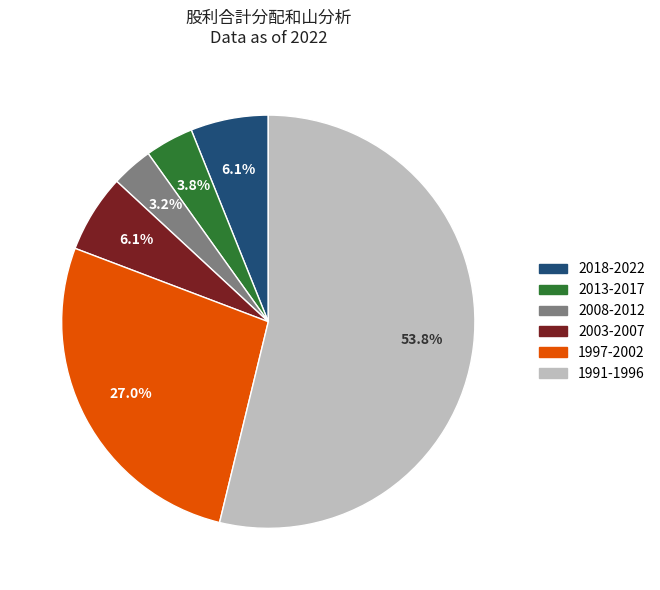

To the nearest percent, what is the difference between the largest and smallest slice percentages?

51%